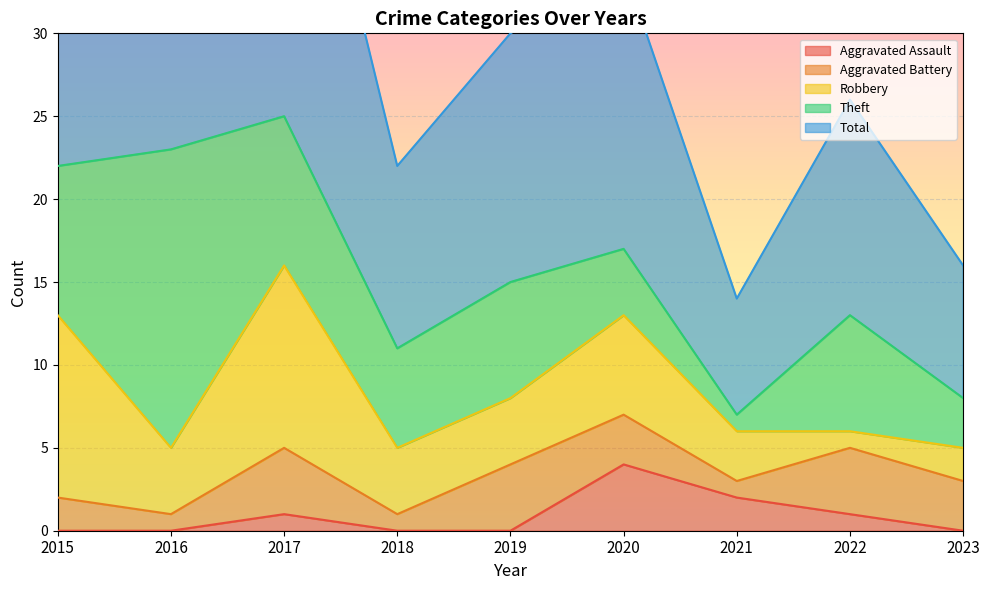

What is the difference between the second highest and minimum values in the Total series?

16